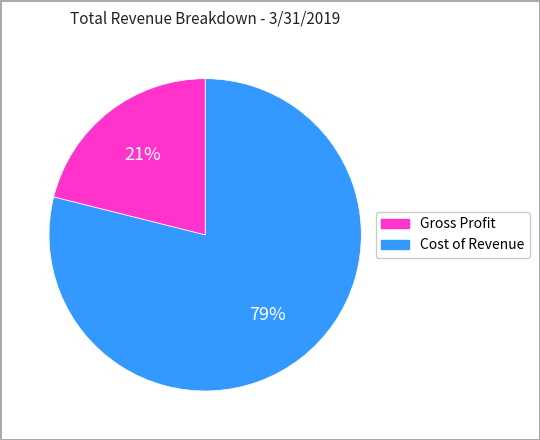

Does any single category account for the majority?

Yes